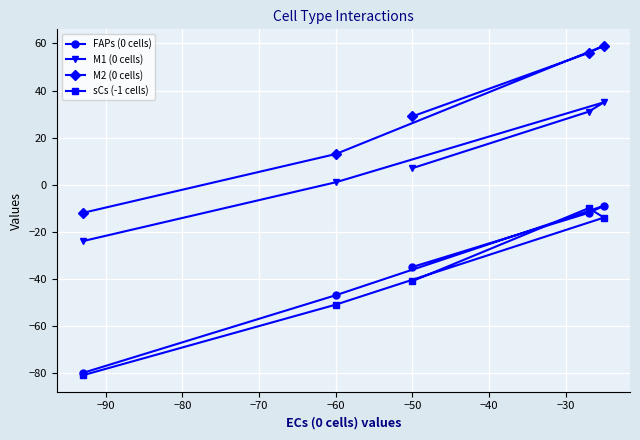

True or false: M1 (0 cells) and sCs (-1 cells) intersect in this chart.

False